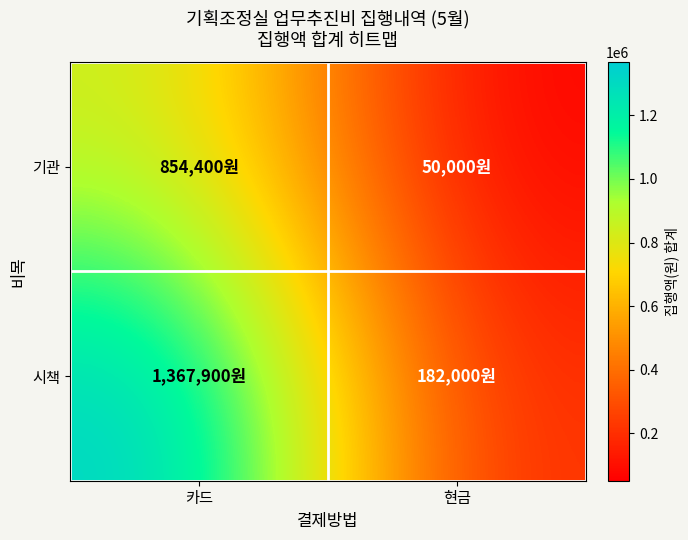

Which series has the largest range (max minus min)?

시책